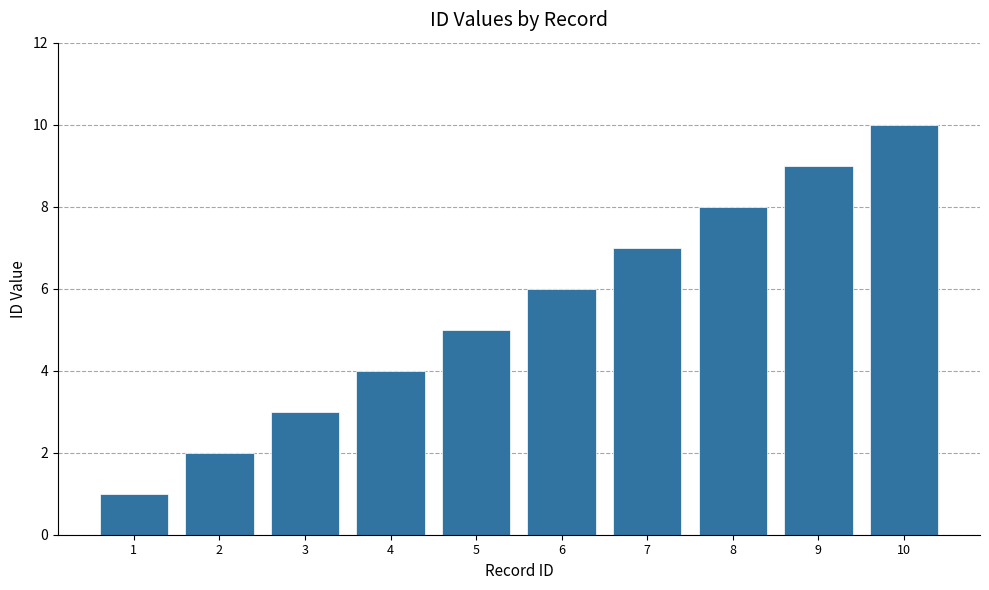

What is the value of the 2nd bar from the left?

2